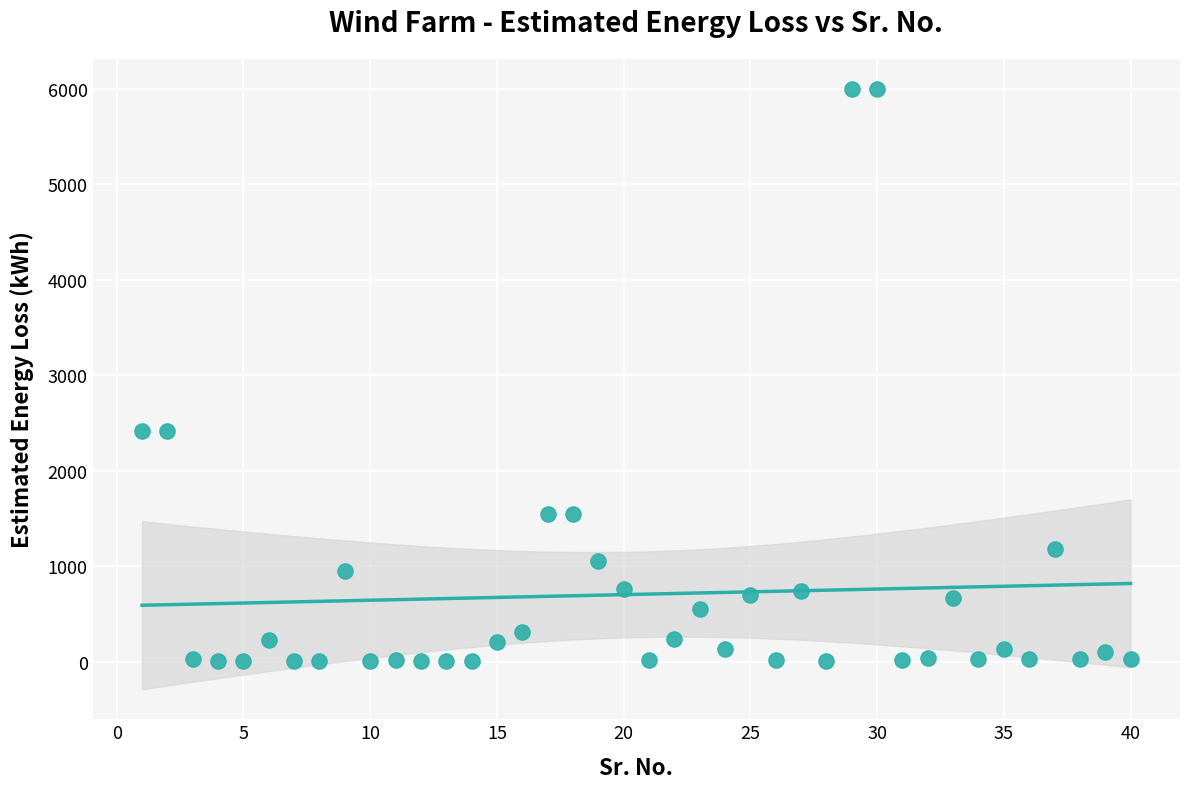

What is the range of Y values (max minus min)?

5992.4